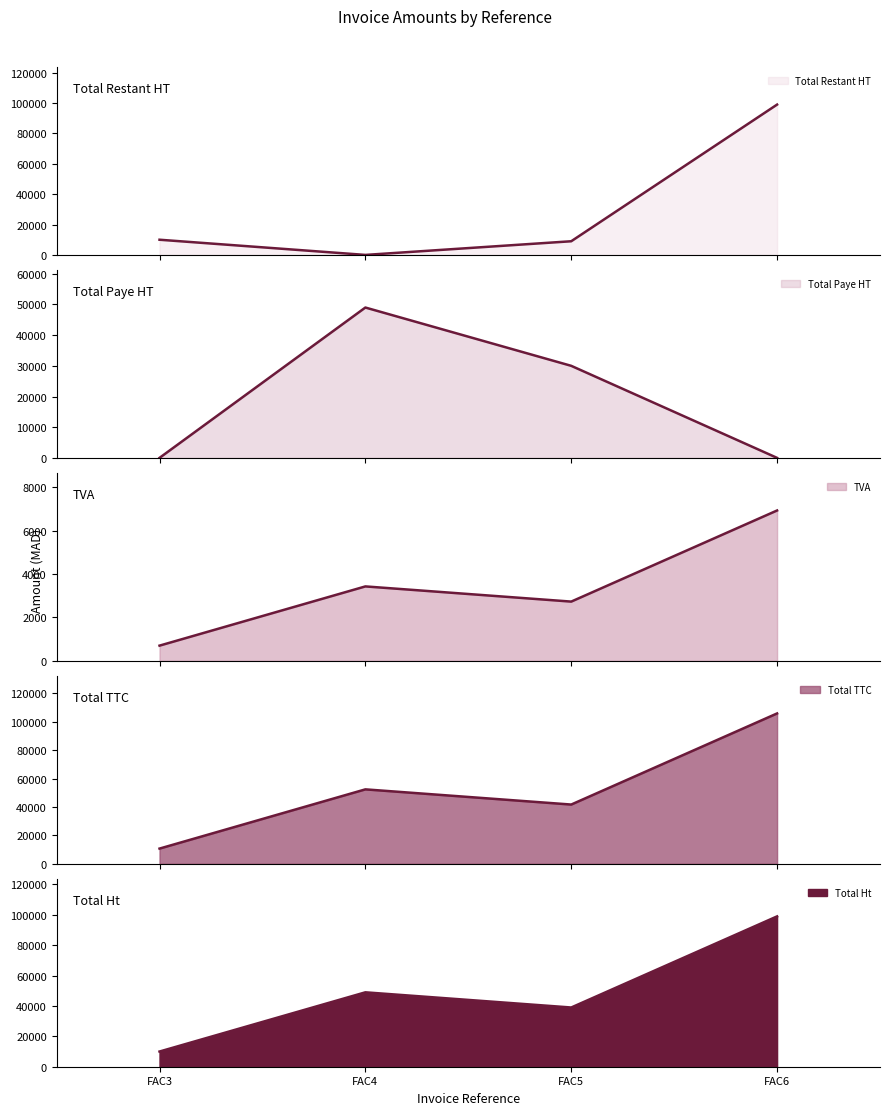

In Total Restant HT line, how many points are lower than both neighbors (excluding endpoints)?

1